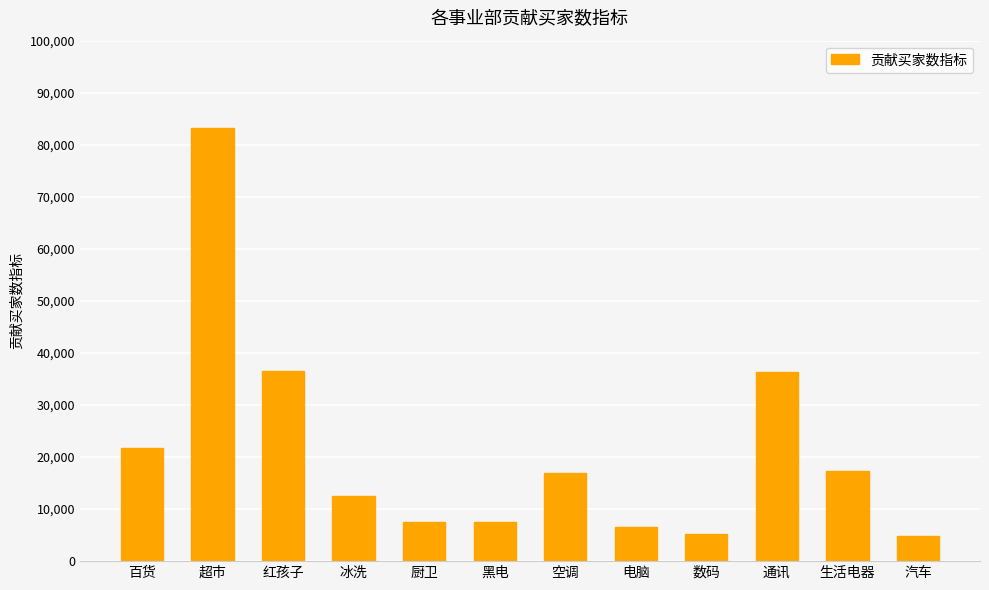

What is the sum of the values at 红孩子 and 生活电器?

53934